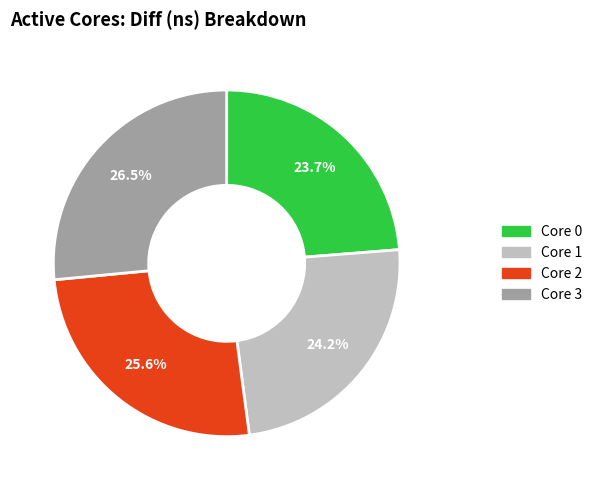

Does any single category account for the majority?

No